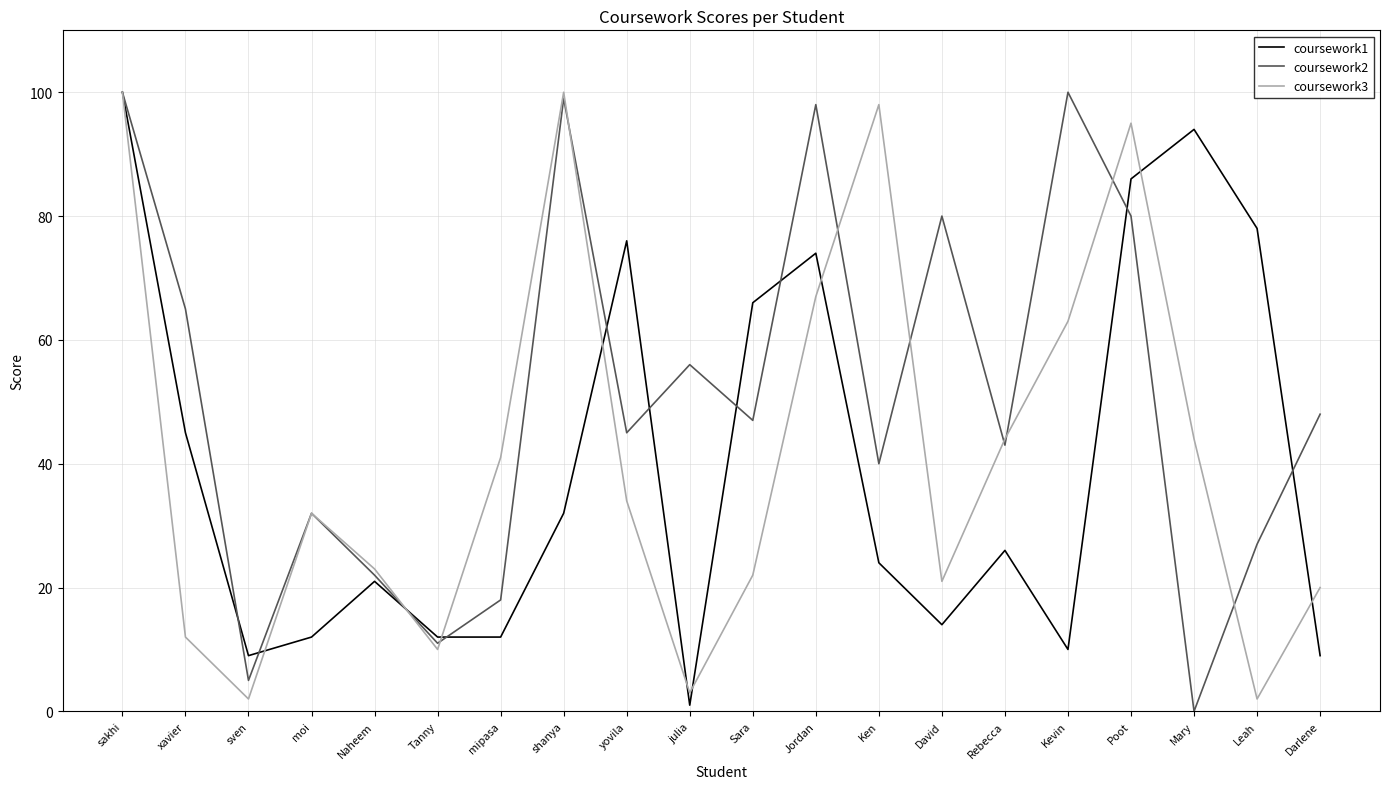

At Kevin, list the series in order from largest to smallest.

coursework2, coursework3, coursework1